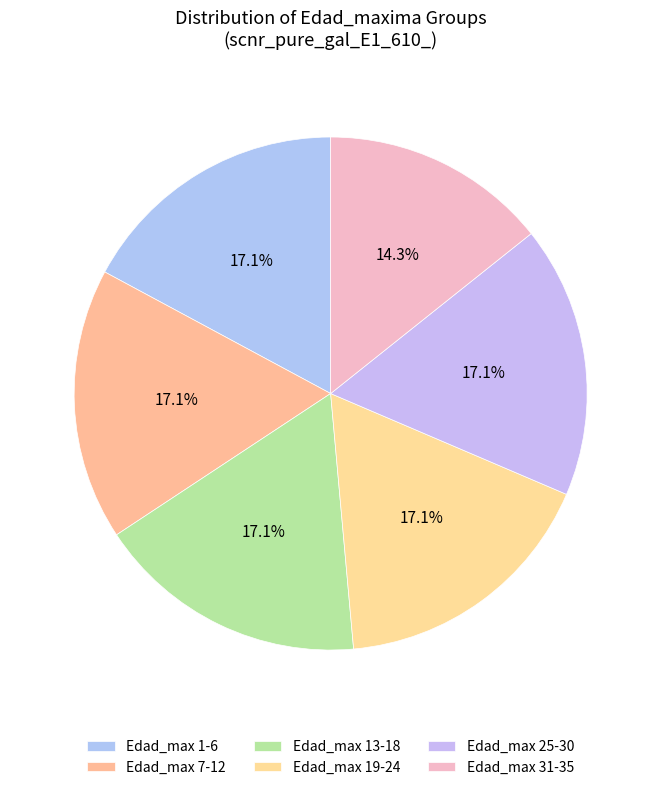

Count the number of slices in the pie.

6